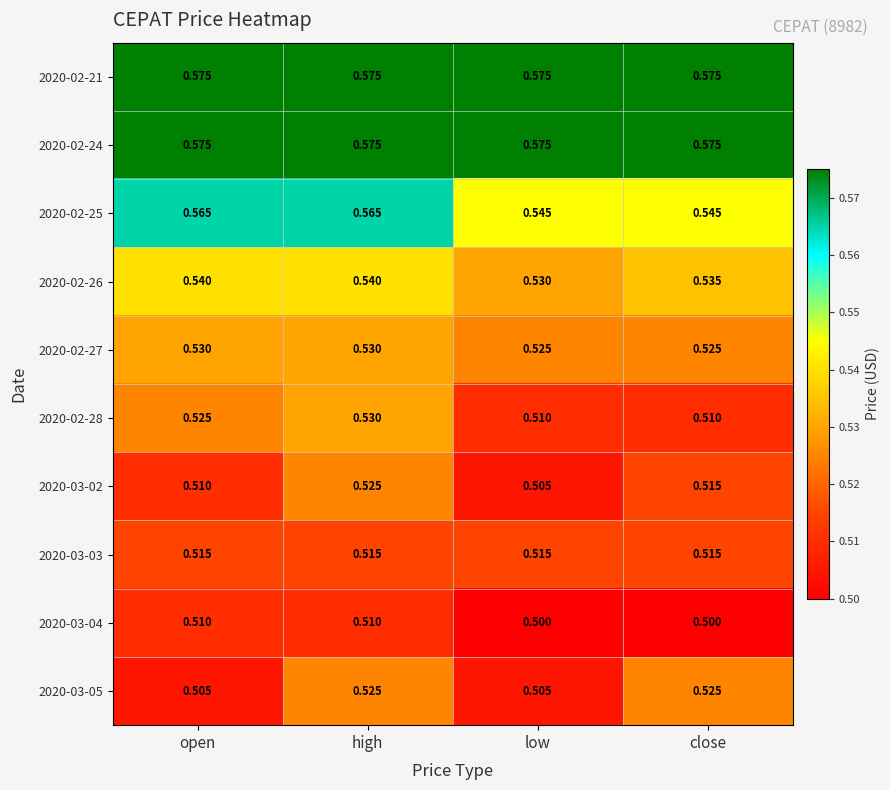

Is the value of 2020-03-05 at high greater than the value of 2020-03-02 at close?

Yes